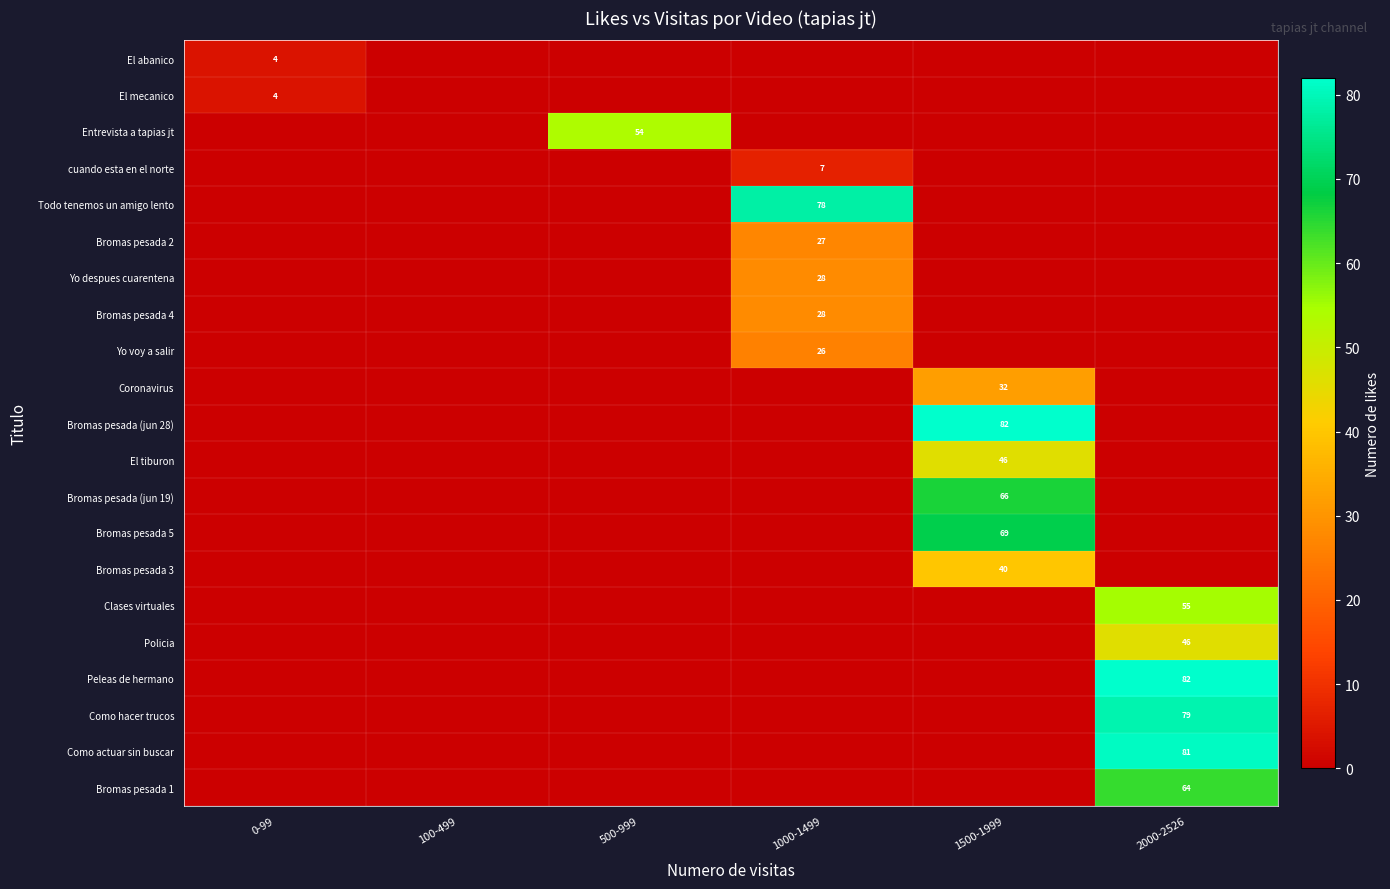

Count the number of categories in the chart.

6